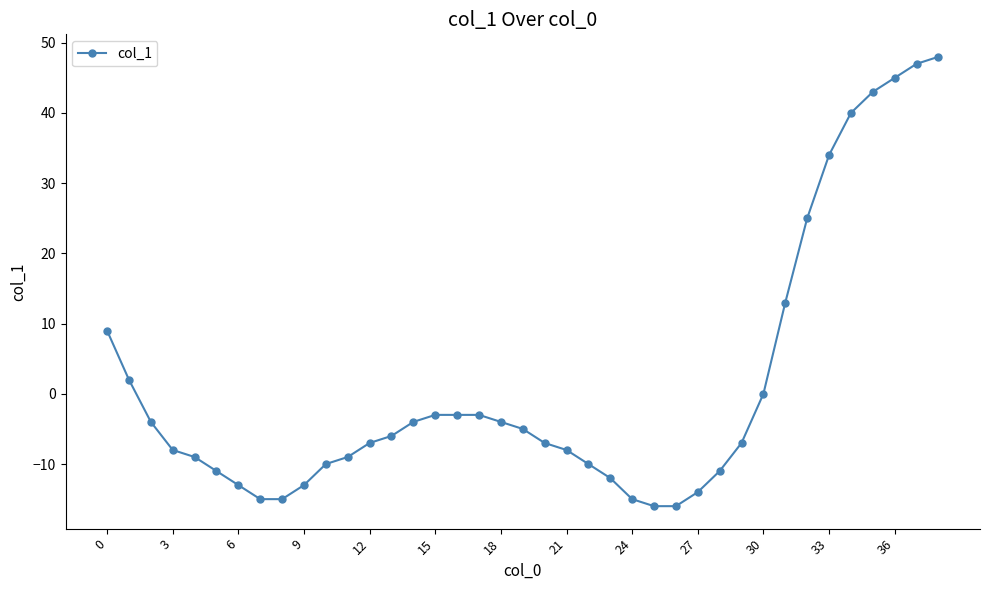

What is the maximum value shown in the chart?

48